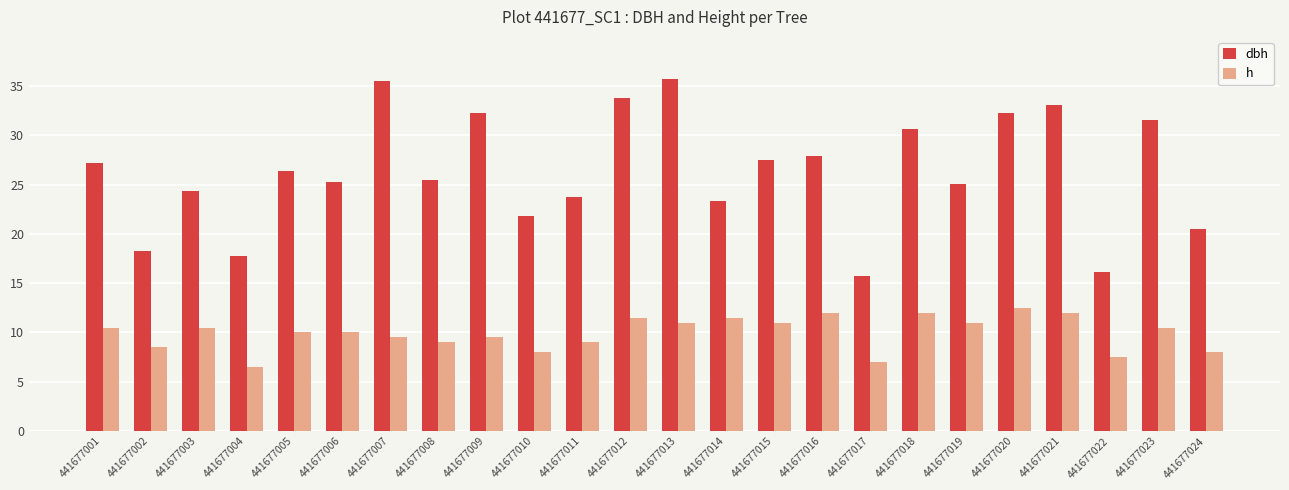

Which series has the largest total across all categories?

dbh